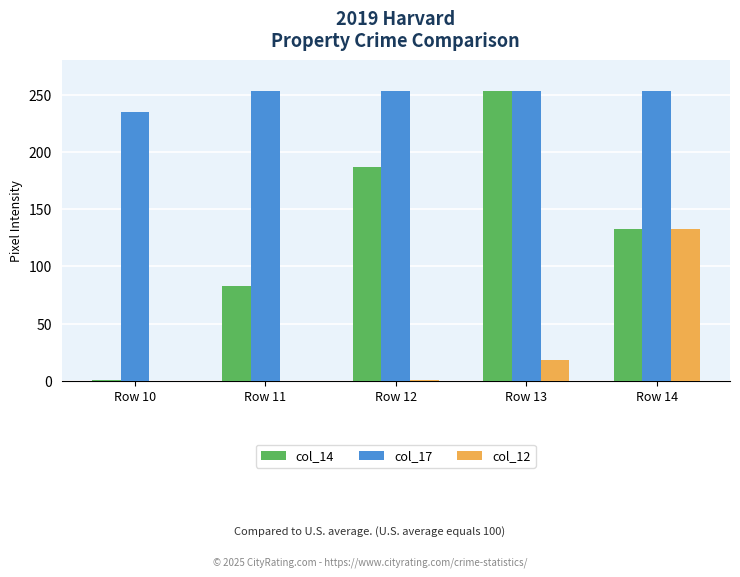

The col_17 series shows 253 at Row 13. True or false?

True